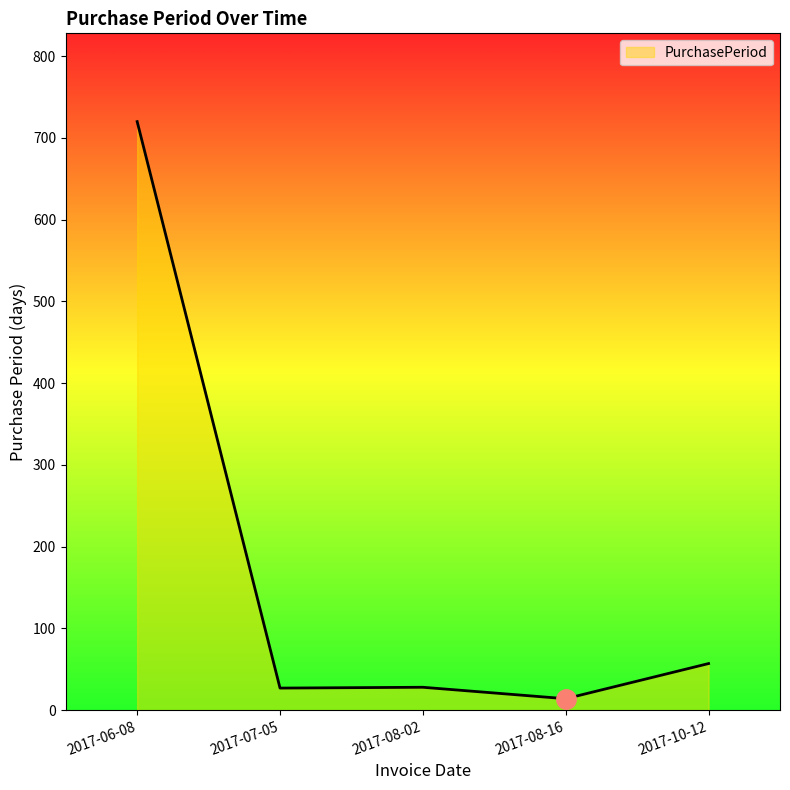

Where is the first local maximum?

2017-08-02